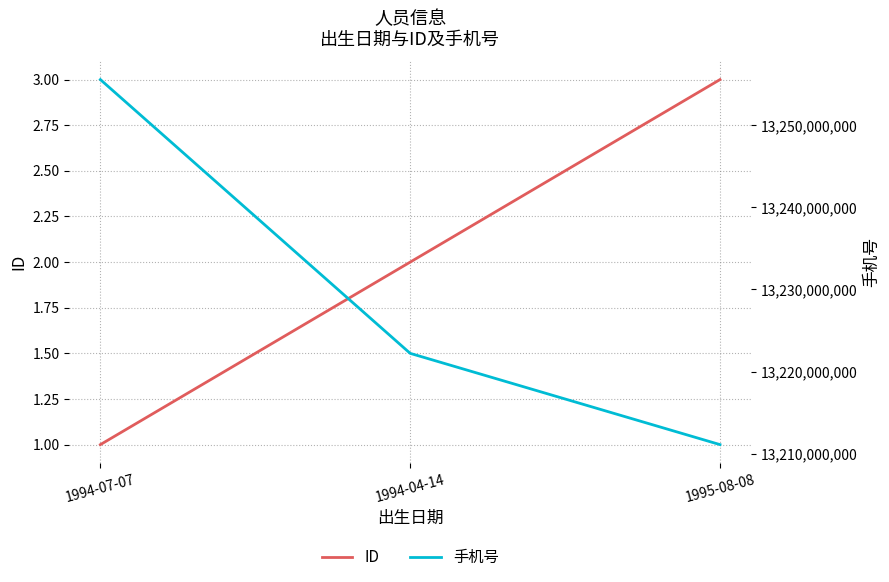

What is the minimum value for 手机号?

13211111111